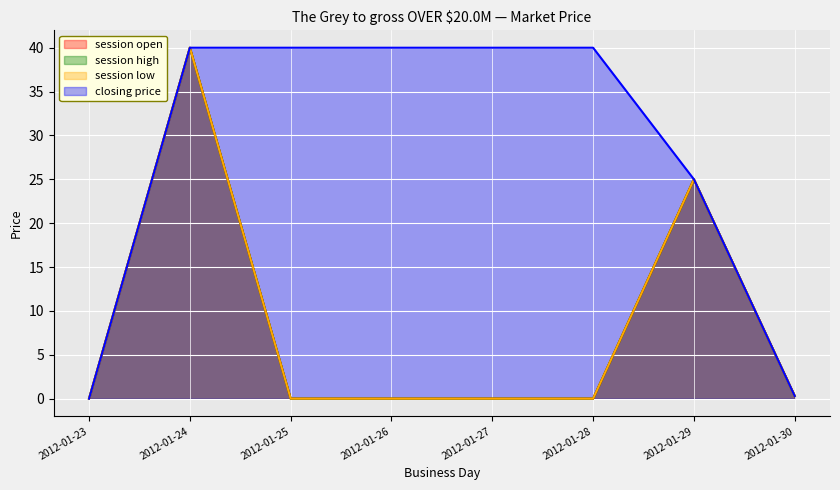

The session open series shows 15.8 at 2012-01-29. True or false?

False